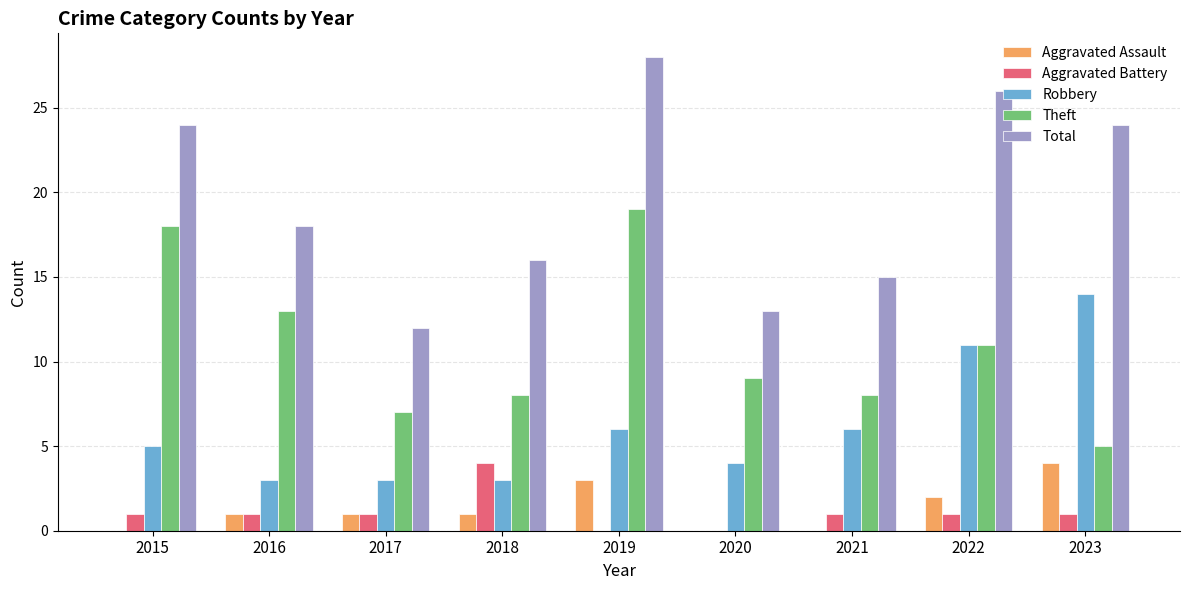

Which series has the largest total across all categories?

Total